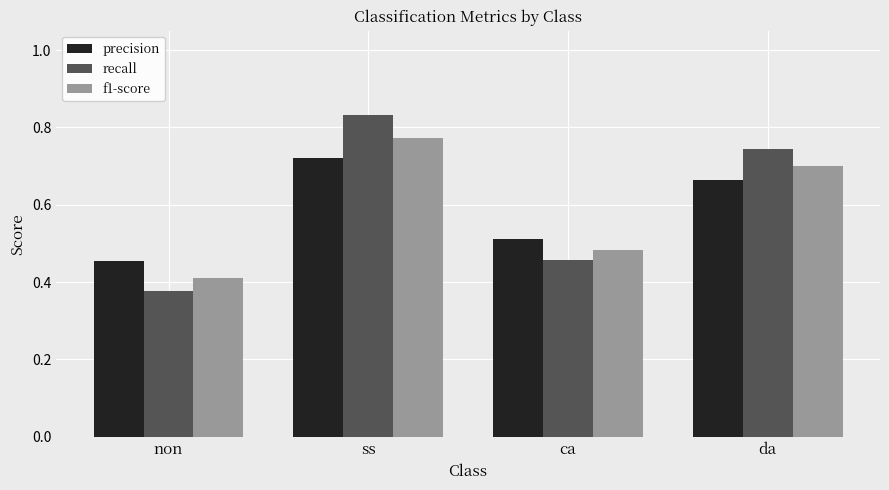

How many bars are there in each group?

3